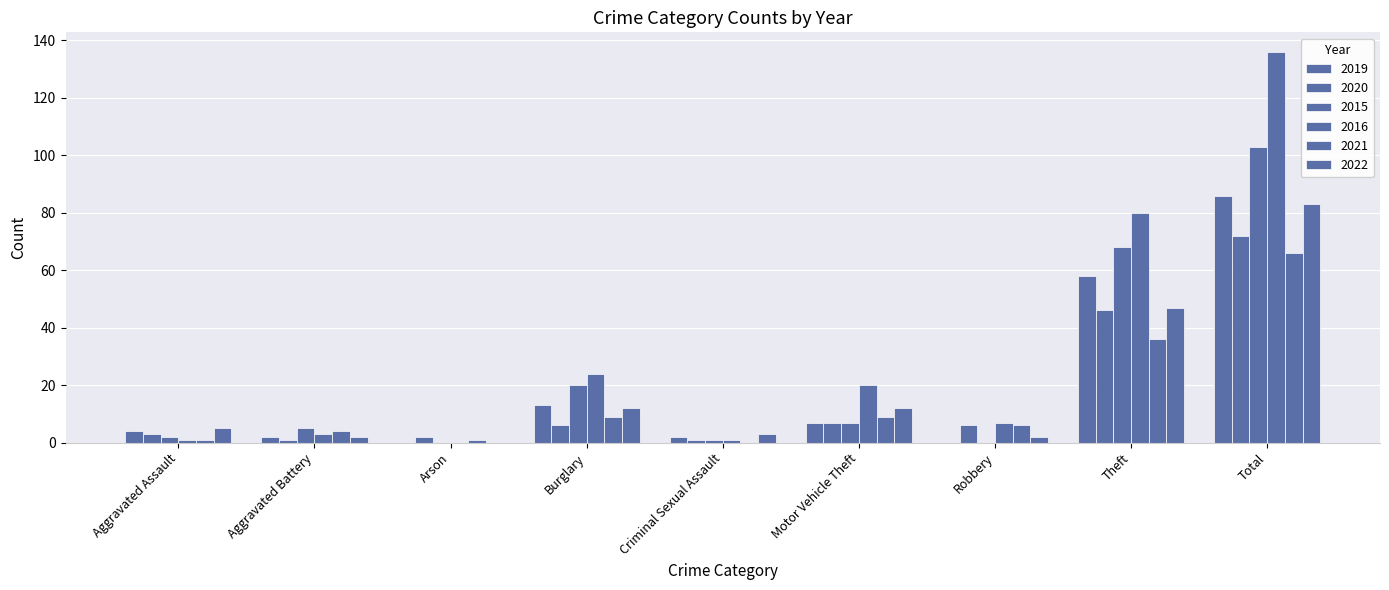

Is it true that 2020 equals 7 at Motor Vehicle Theft?

True